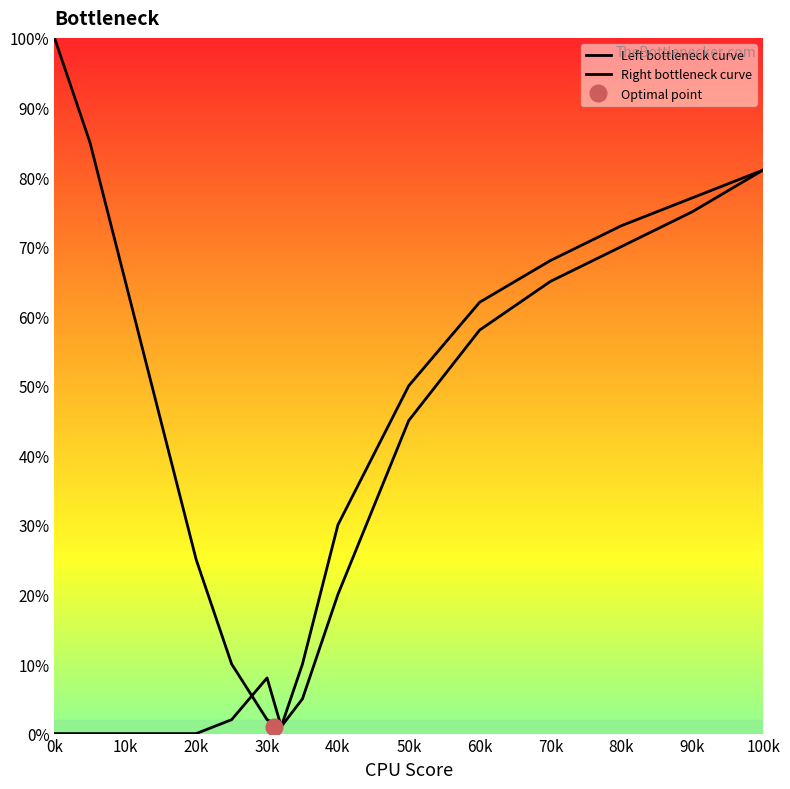

What are all the series names shown in the legend?

Left bottleneck curve, Right bottleneck curve